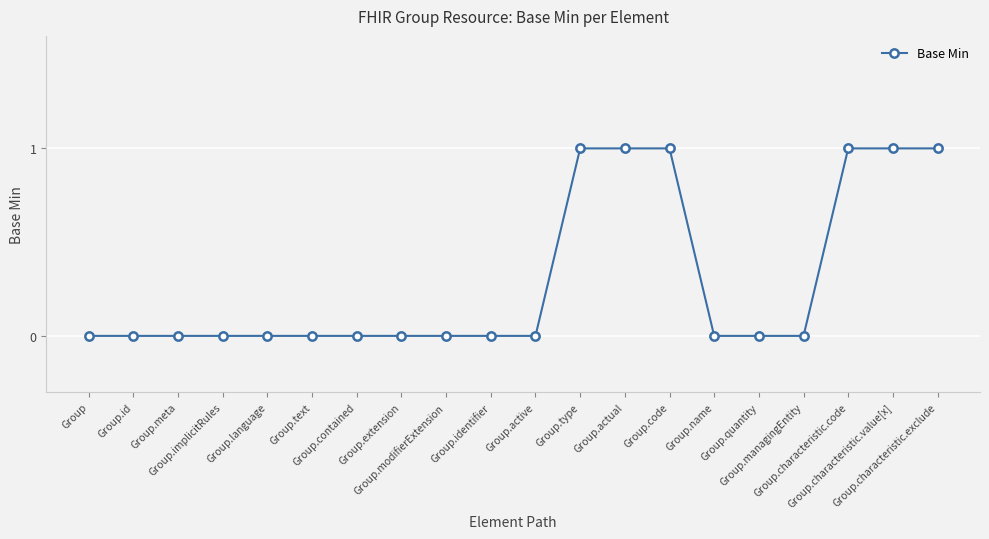

Count the number of data series in this chart.

1